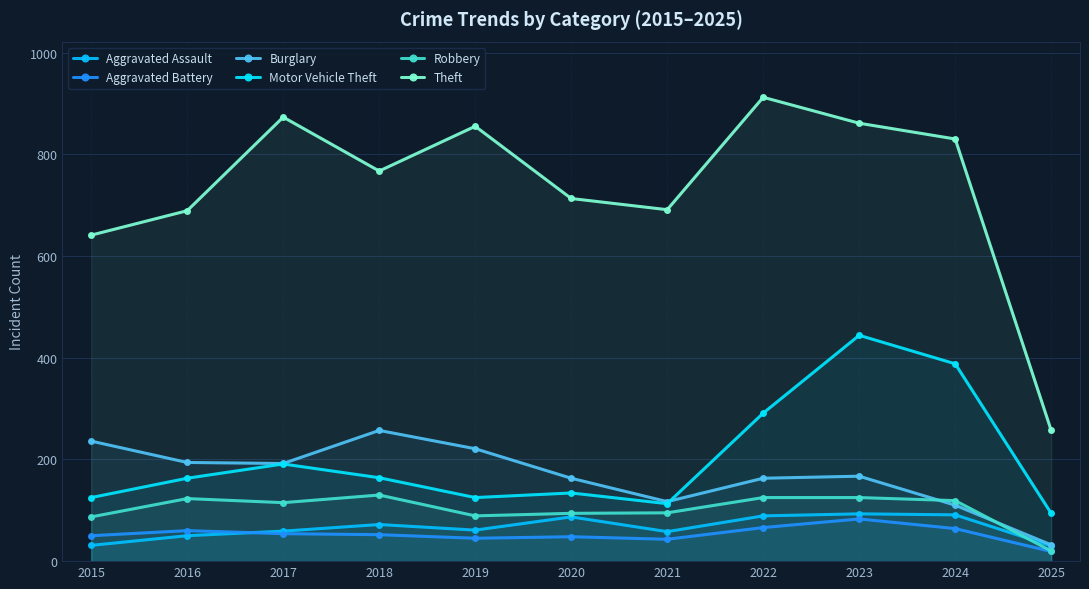

True or false: Burglary has a value of 342 at 2017.

False